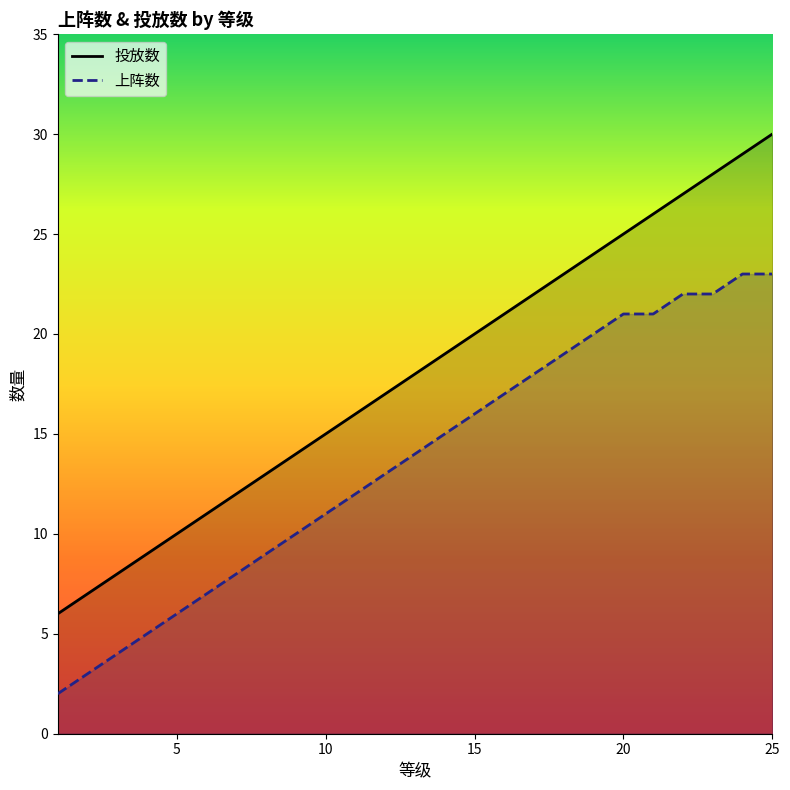

What is the difference between the maximum and minimum values in the 投放数 series?

24